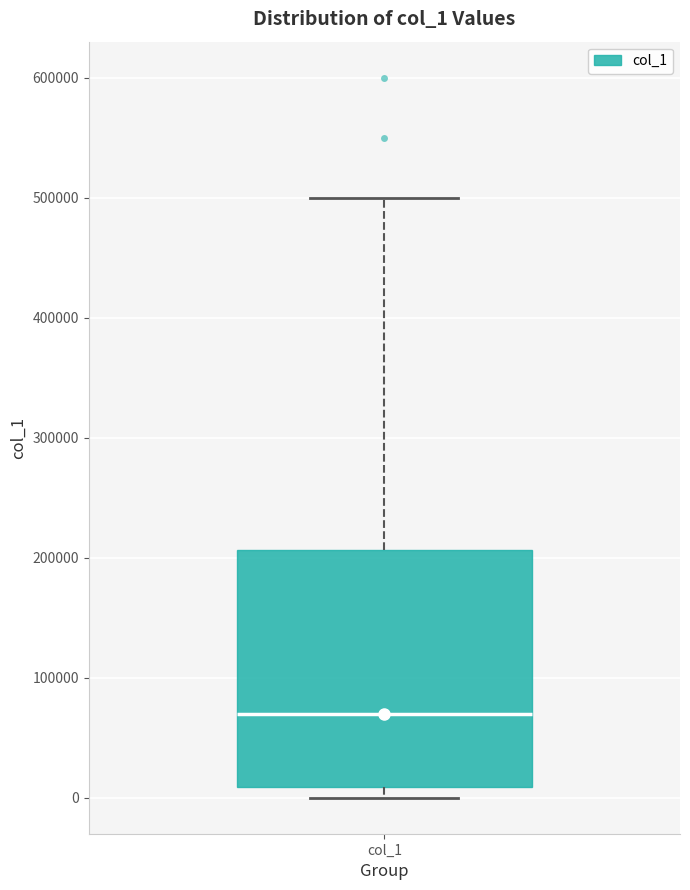

Where is the upper edge of the box for col_1 on the y-axis? The values are not printed on the chart, so give them approximately, as read against the axis.

210000